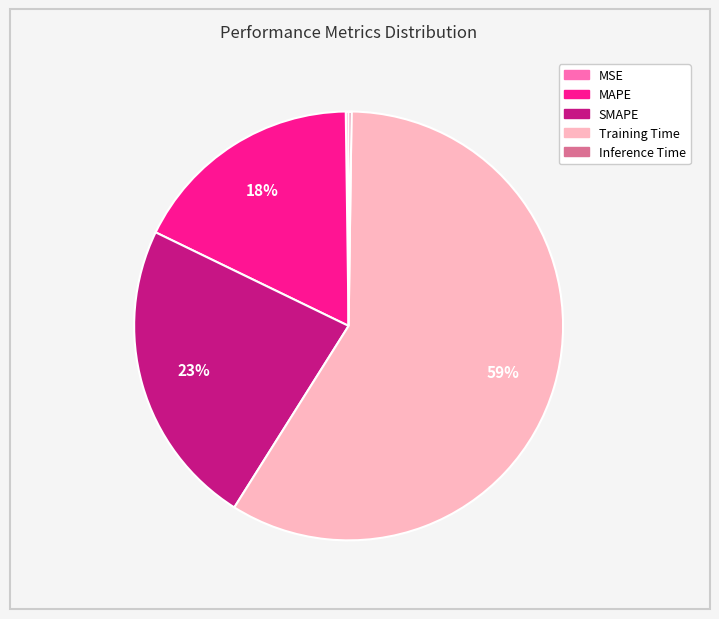

What is the largest slice in the pie chart?

Training Time